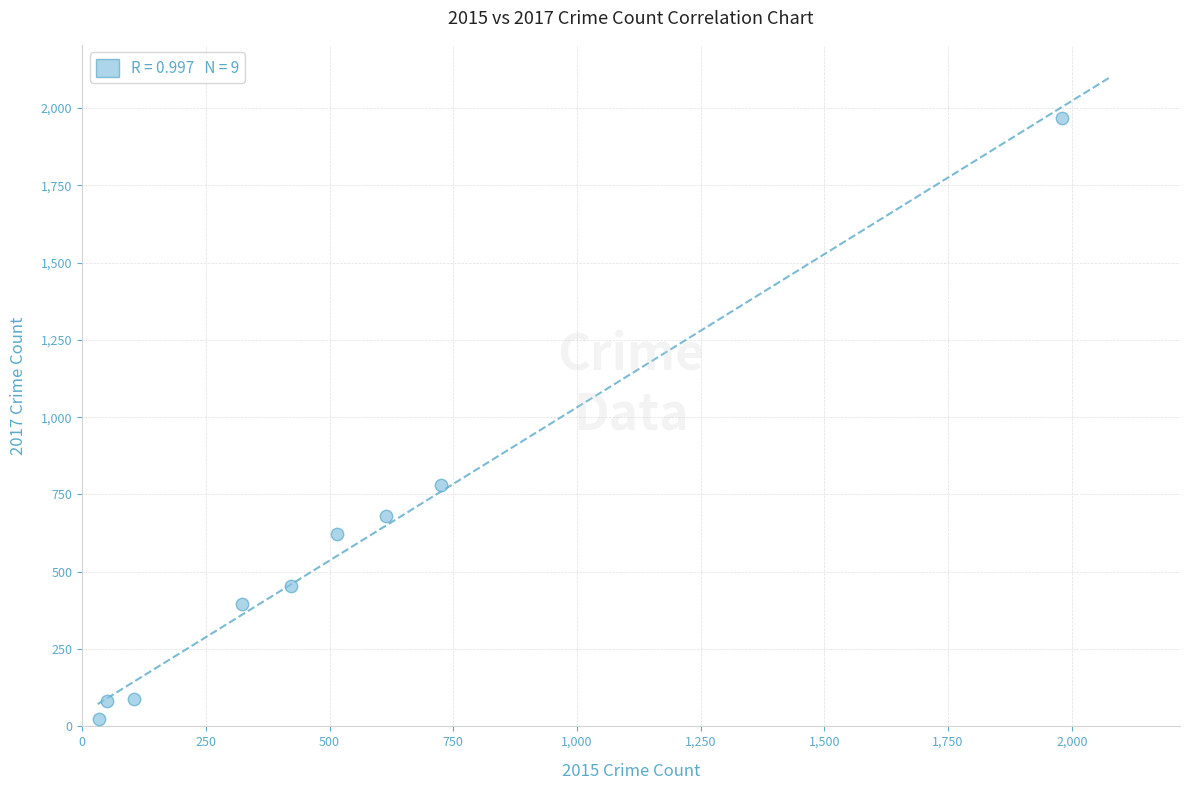

What is the range of X values (max minus min)?

1946